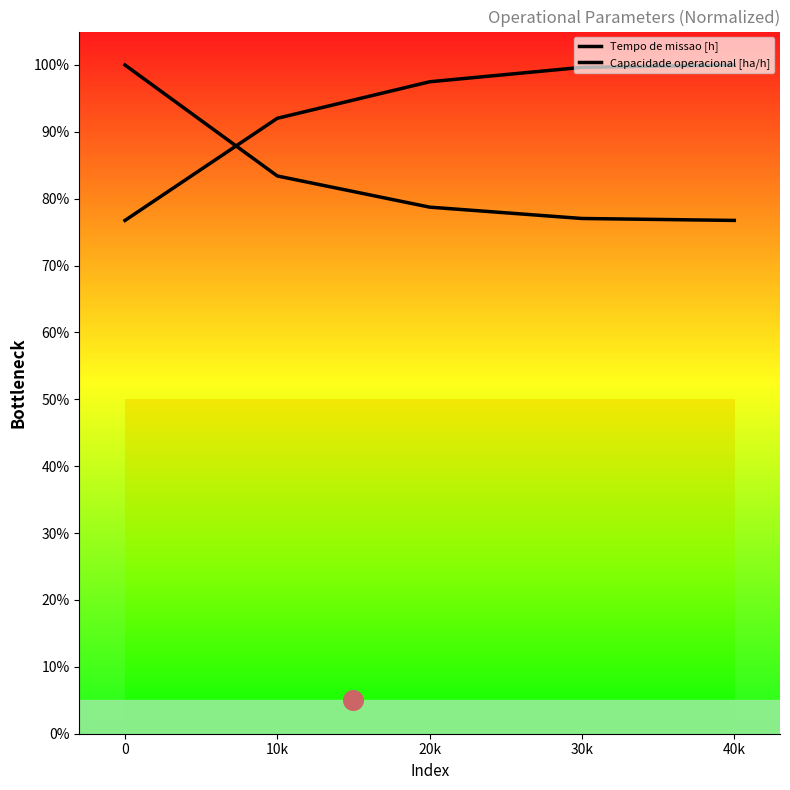

What are all the series names shown in the legend?

Tempo de missao [h], Capacidade operacional [ha/h]